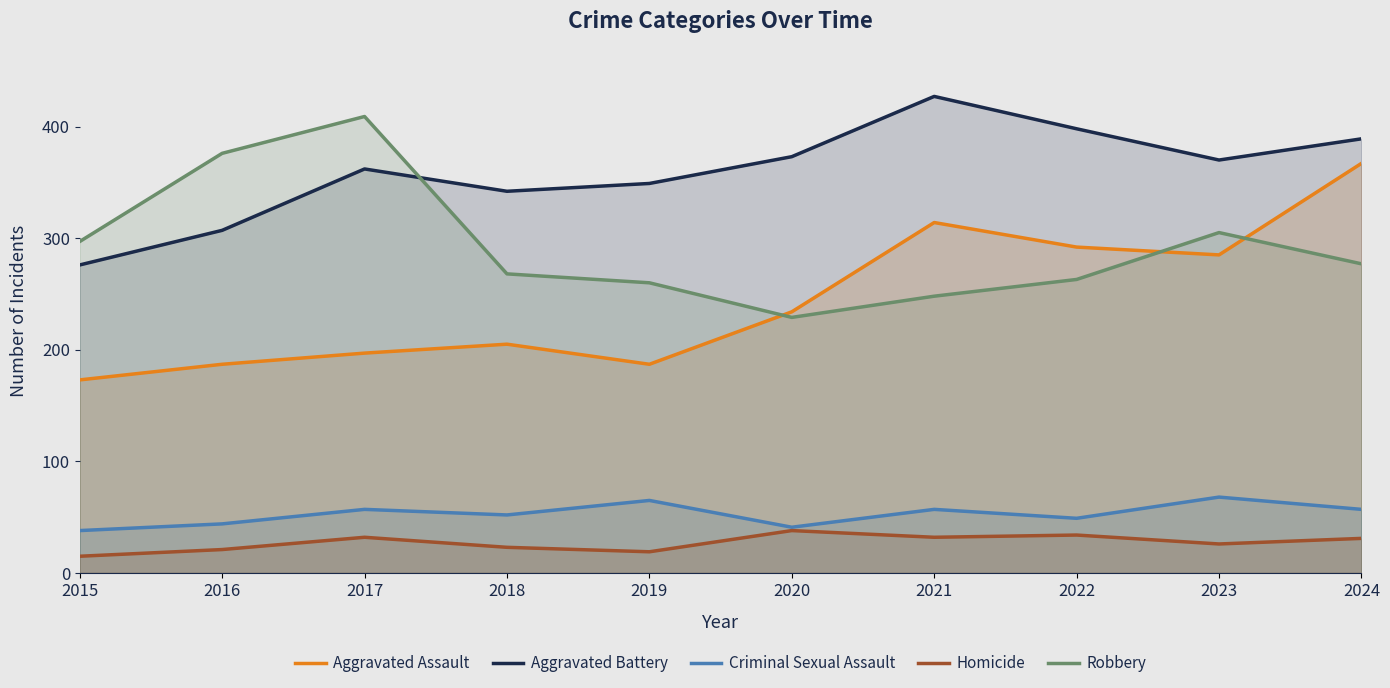

Does the chart have visible grid lines?

No